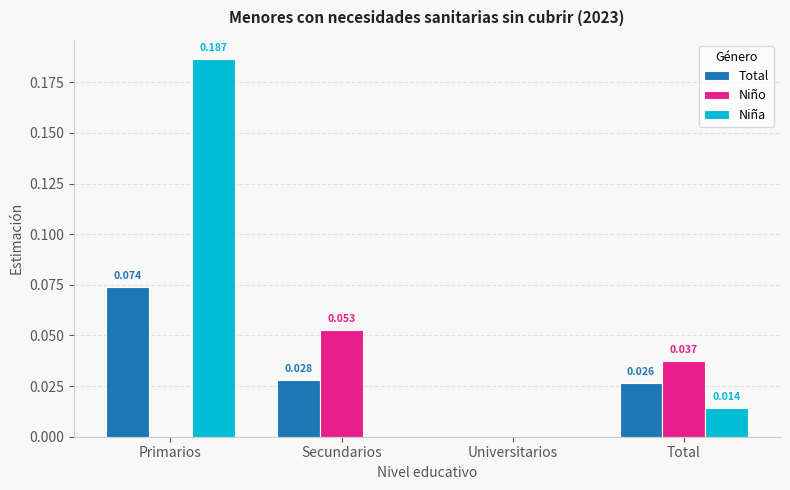

Which series has the widest spread of values?

Niña